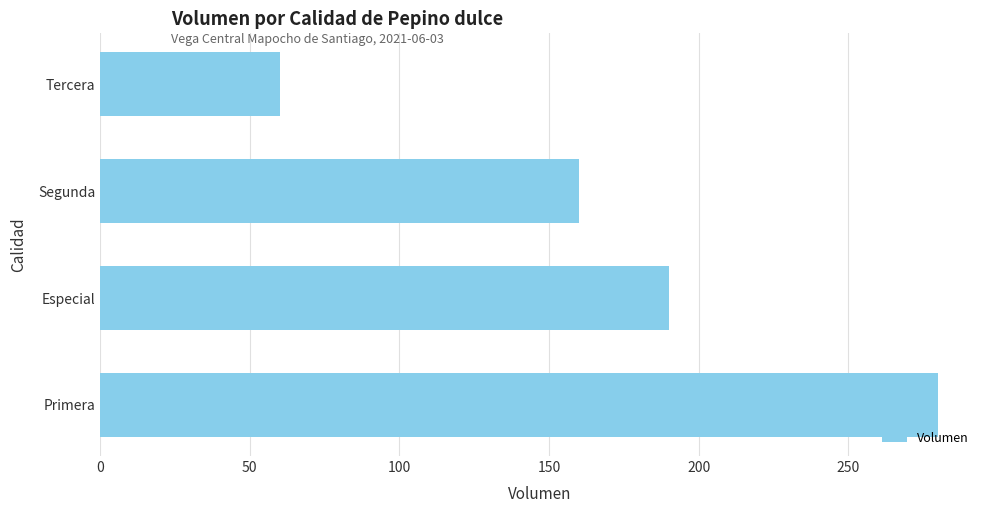

List the labels in order of value, largest first.

Primera, Especial, Segunda, Tercera